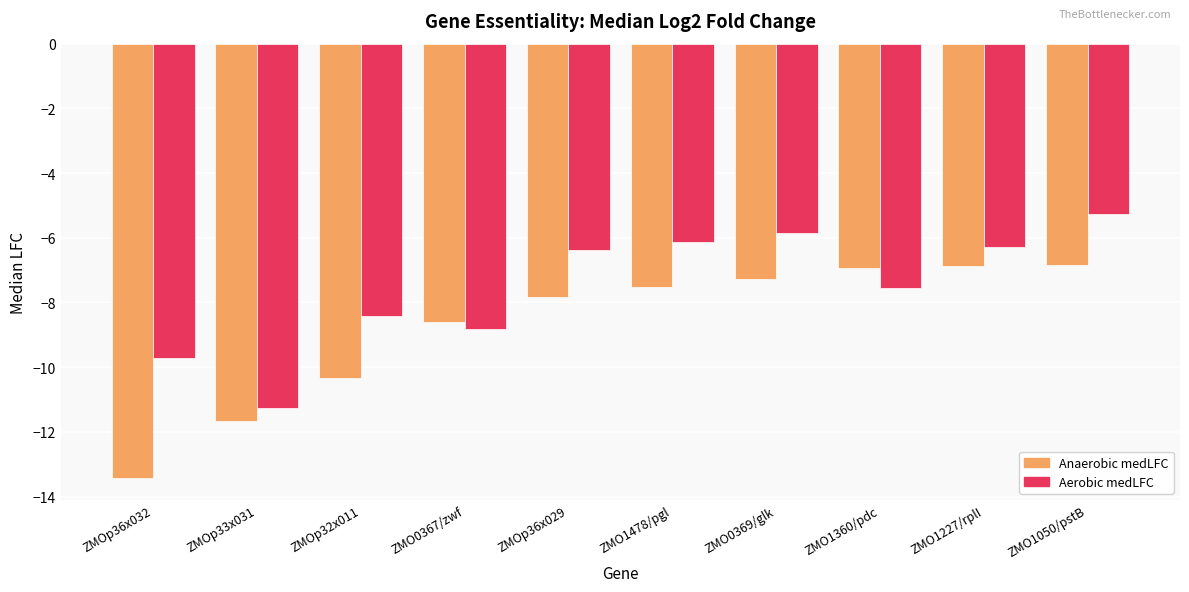

Which label corresponds to the largest value in the chart?

ZMO1050/pstB